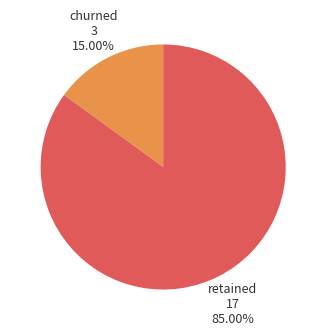

Which category has the biggest portion of the pie?

retained